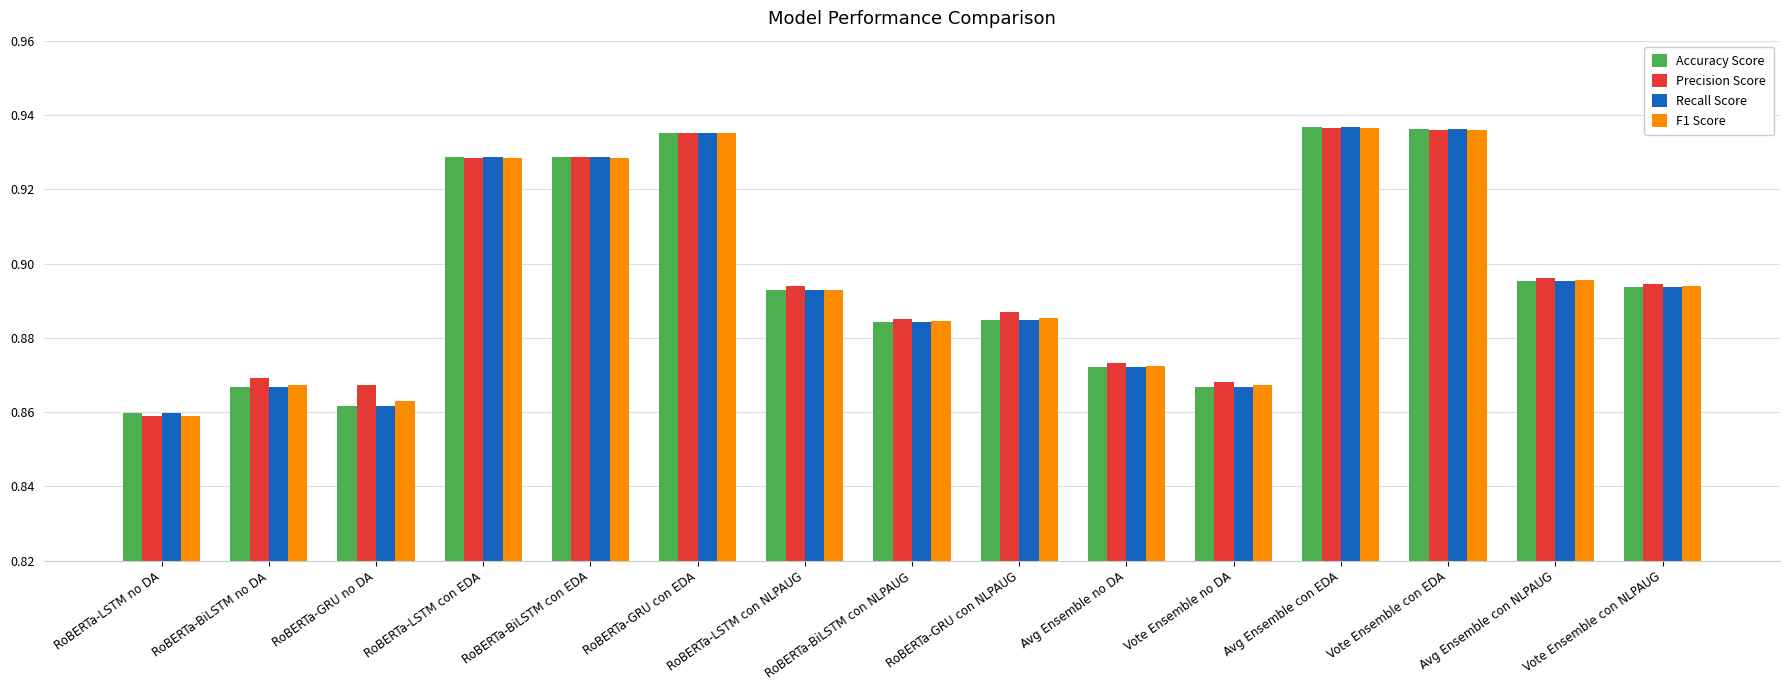

What is the total value across all series at RoBERTa-LSTM no DA?

3.4